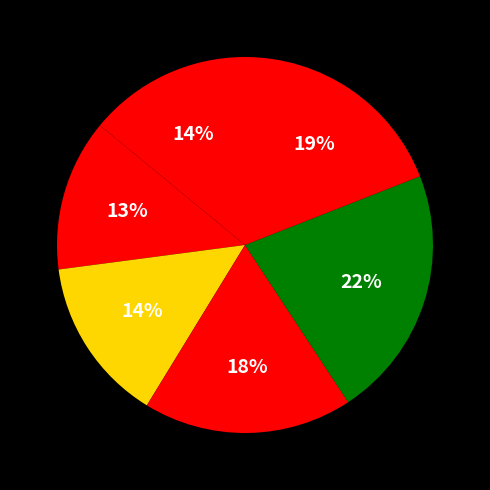

How many segments does this pie chart have?

6